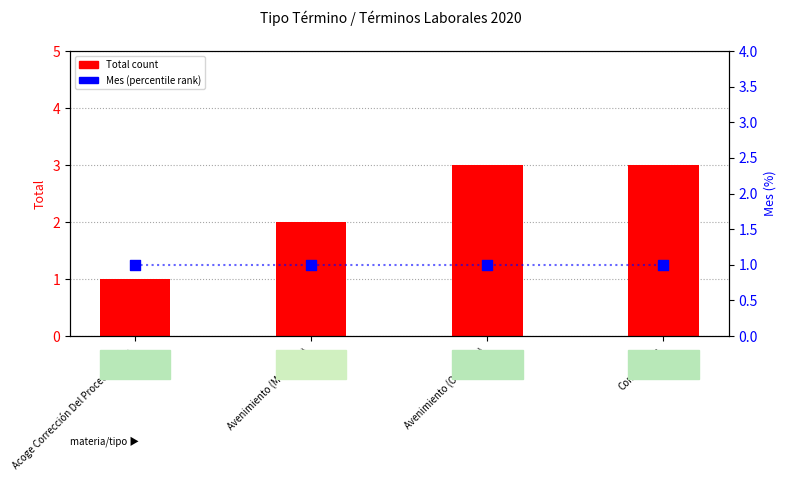

Which series has the largest total across all categories?

Total (count)